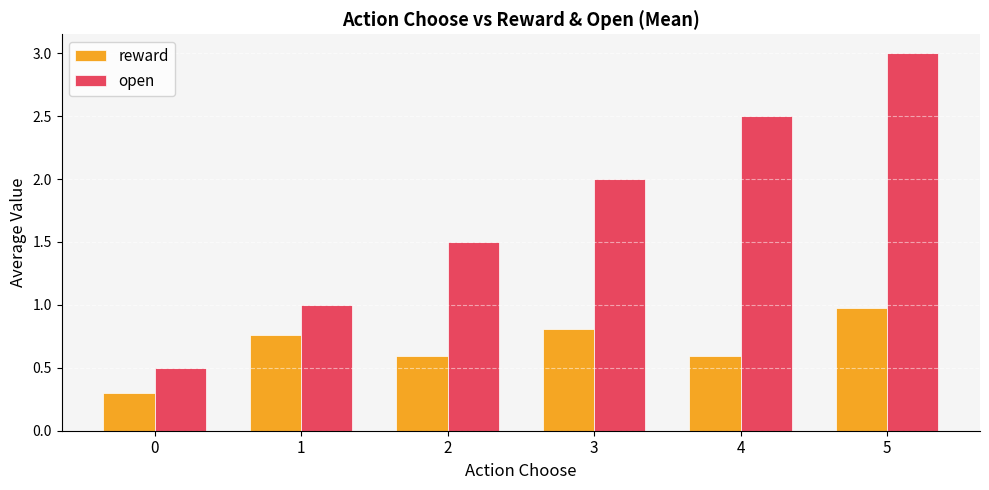

What is the average value of the open series?

1.8